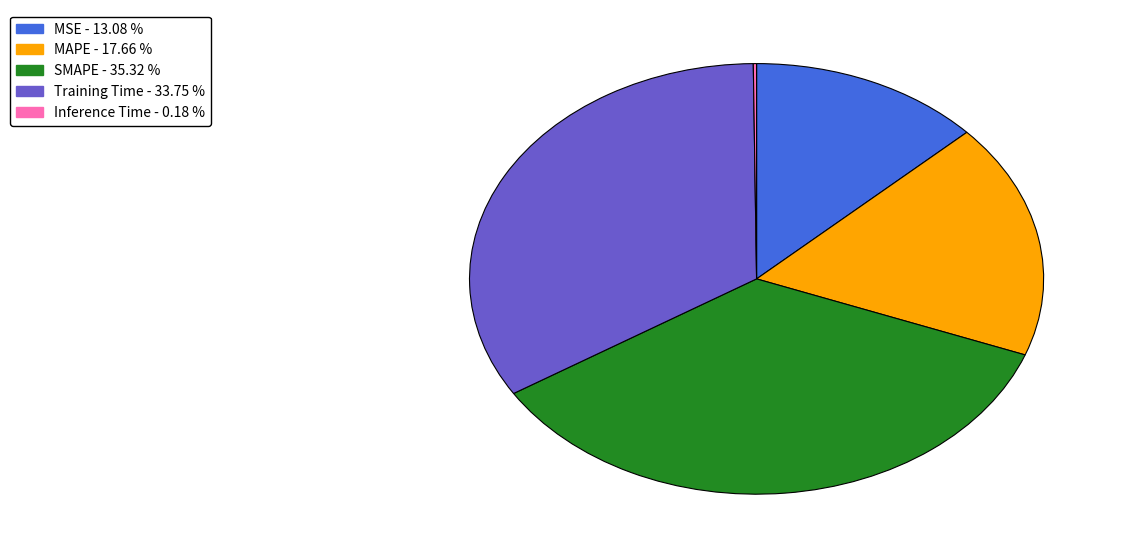

The MAPE slice represents 10% of the pie. True or false?

False